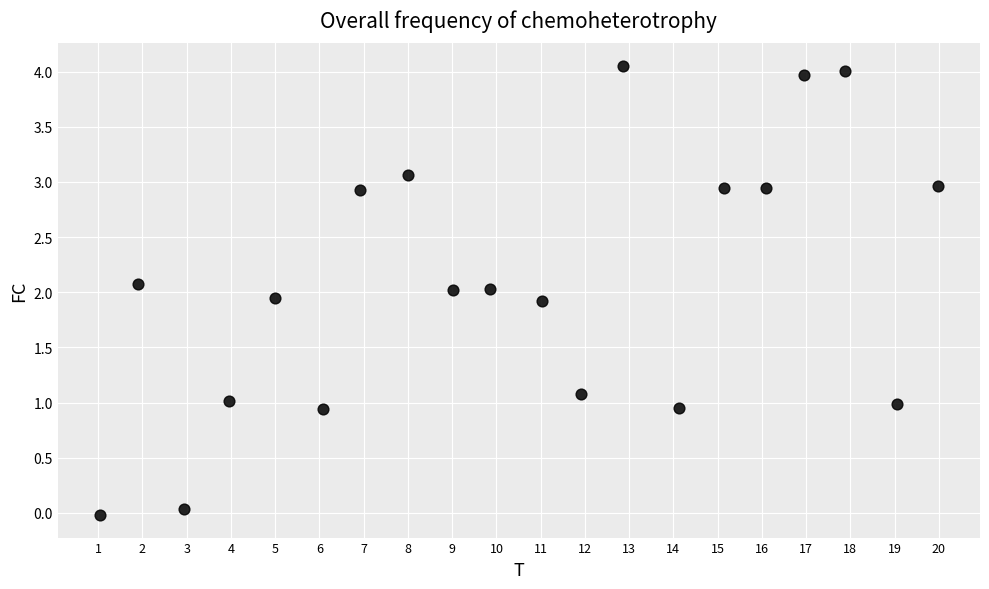

What is the range of X values (max minus min)?

18.9